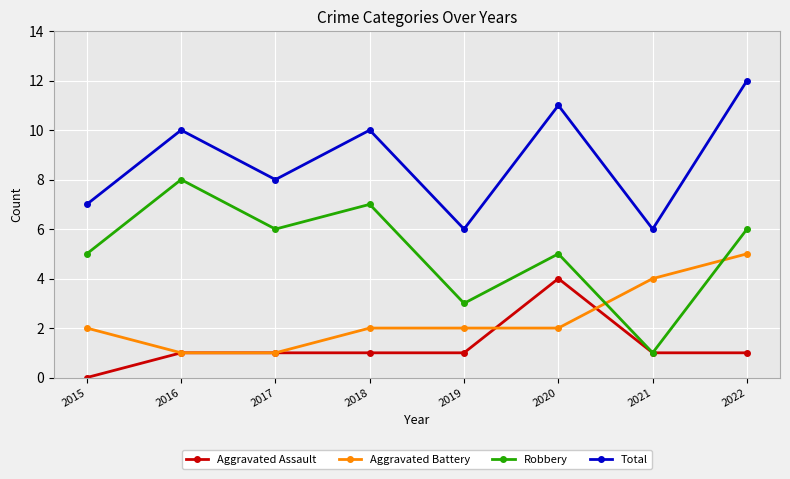

What are all the series names shown in the legend?

Aggravated Assault, Aggravated Battery, Robbery, Total